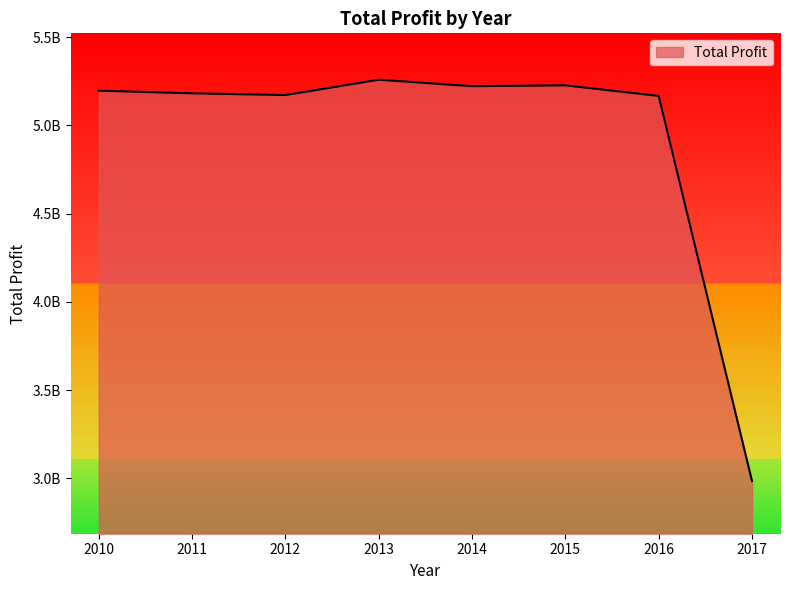

What is the maximum value shown in the chart?

5258788353.6